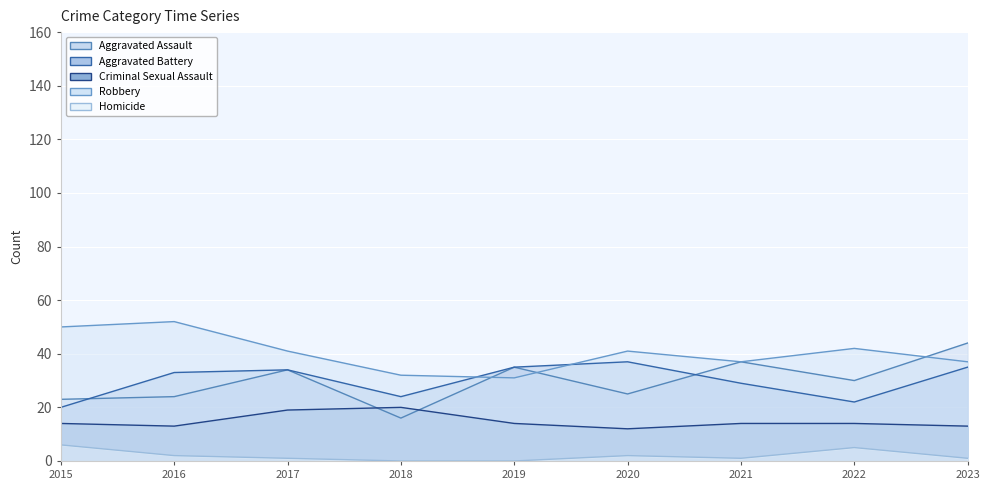

Reading left to right, transcribe all the data shown in this chart.

Aggravated Assault: 23	24	34	16	35	25	37	30	44
Aggravated Battery: 20	33	34	24	35	37	29	22	35
Criminal Sexual Assault: 14	13	19	20	14	12	14	14	13
Robbery: 50	52	41	32	31	41	37	42	37
Homicide: 6	2	1	0	0	2	1	5	1